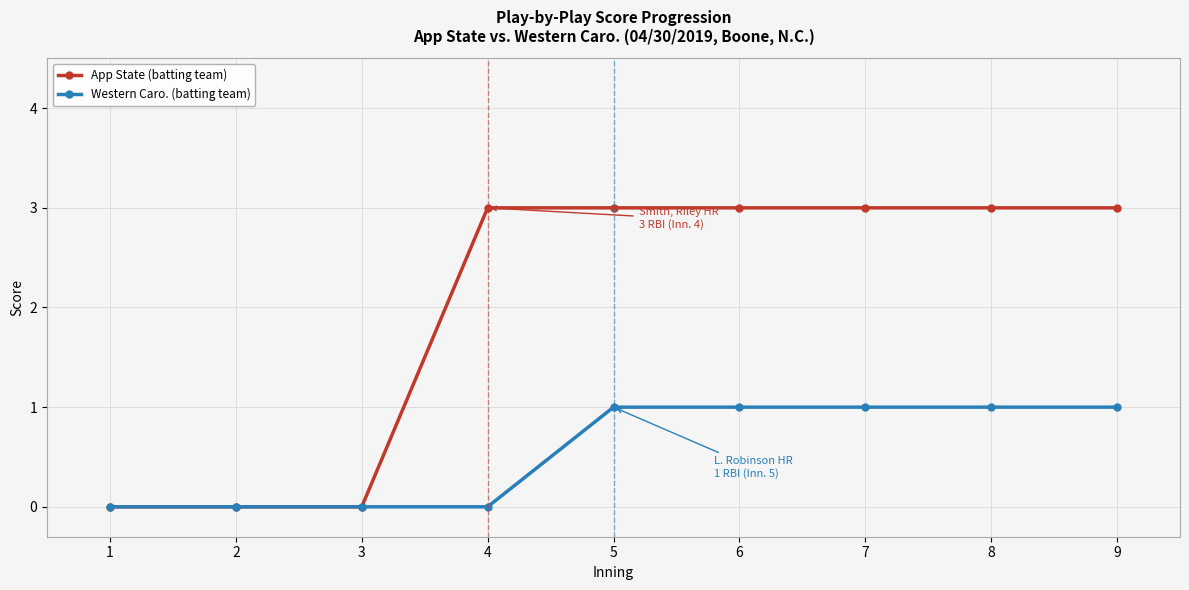

The App State (batting team) series shows 0 at 2. True or false?

True